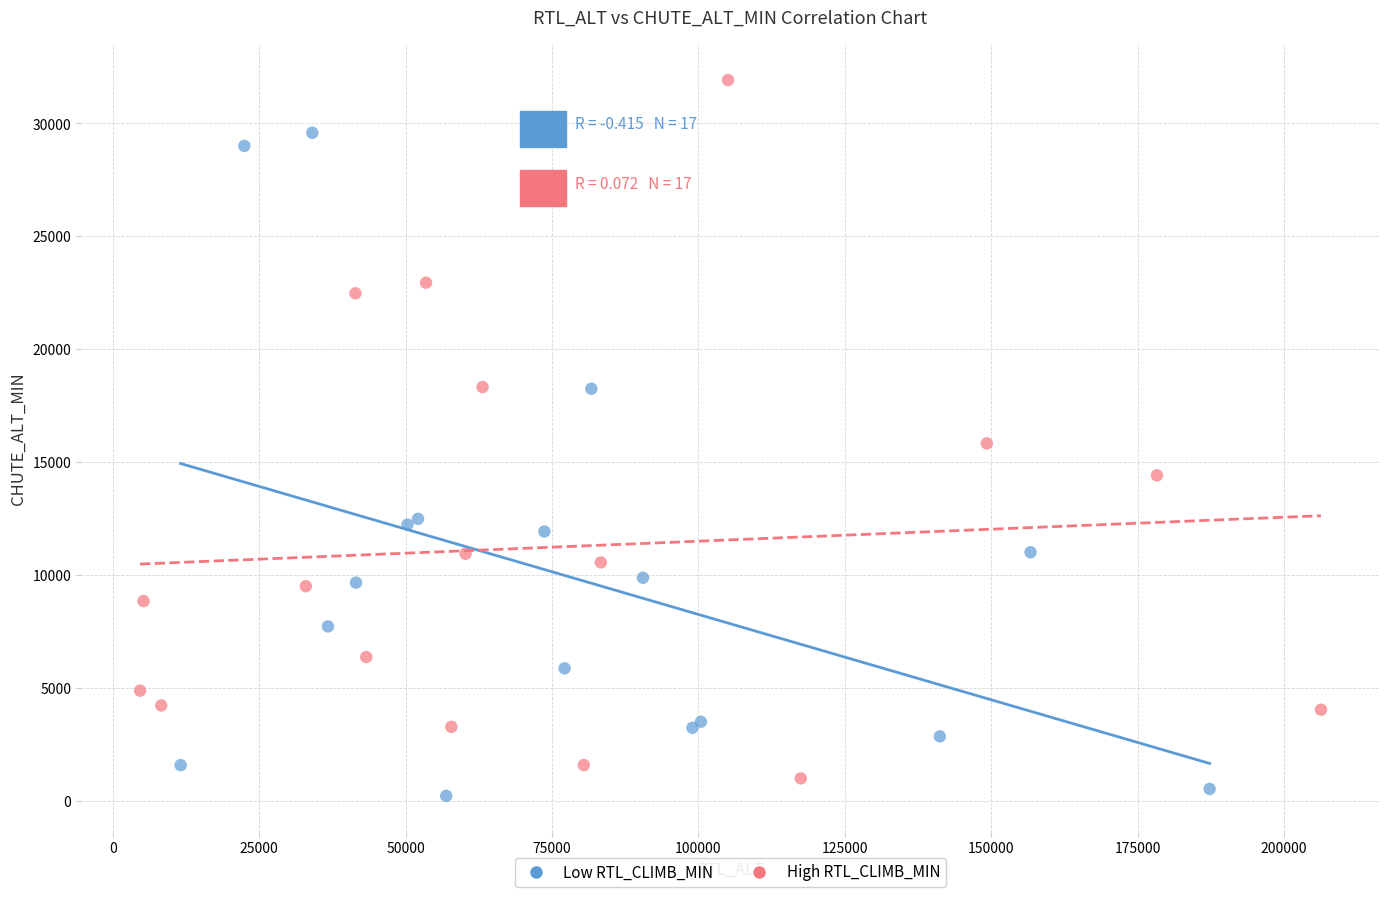

Which series has the widest spread of Y values?

High RTL_CLIMB_MIN